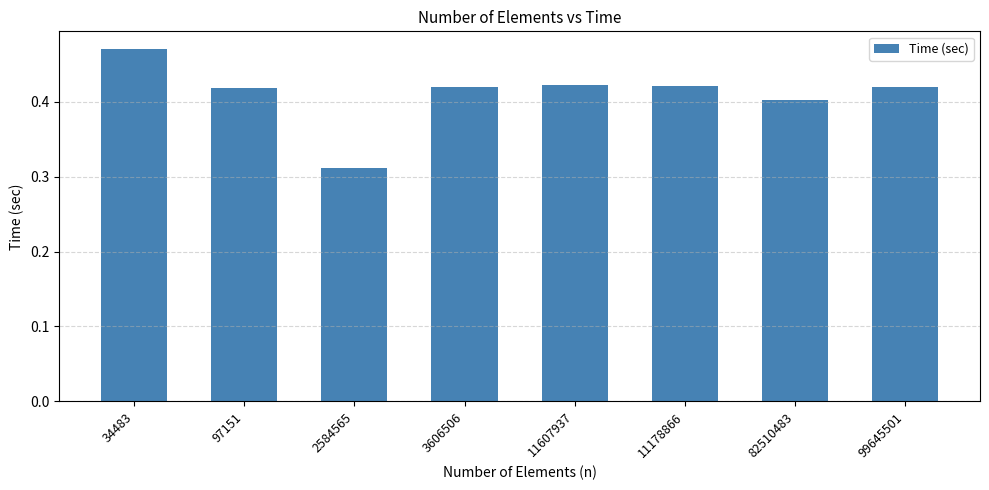

What is the label of the 2nd bar from the right?

82510483